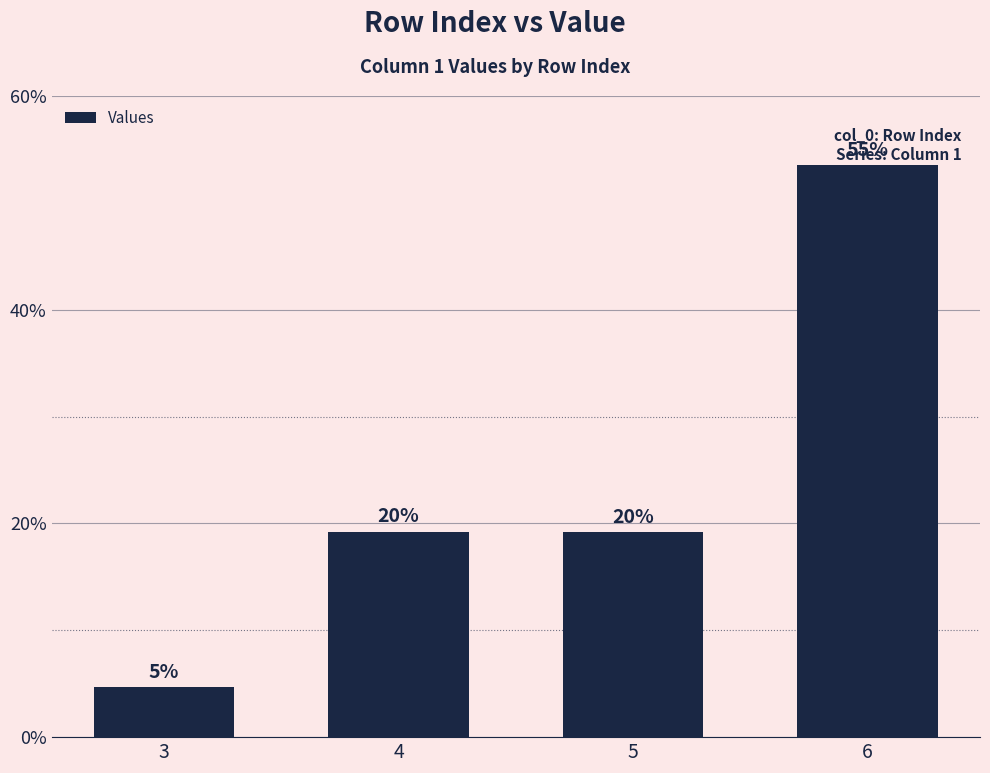

Are the bars horizontal?

No